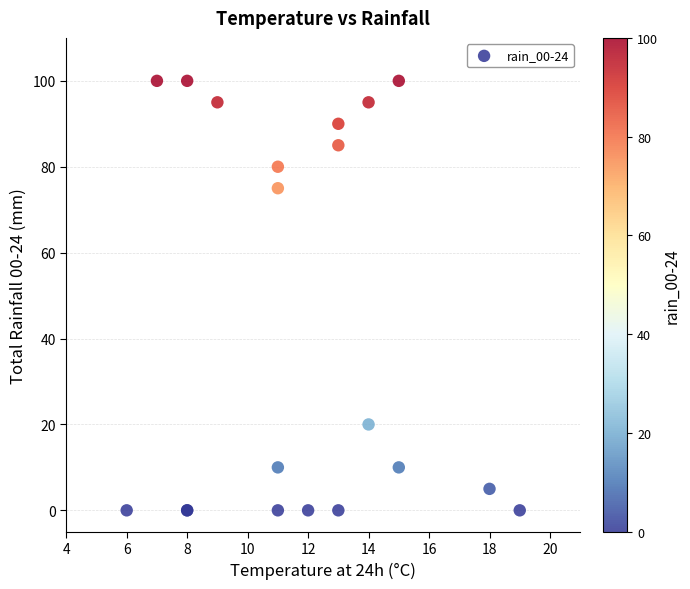

What Y value in the scatter plot is closest to 50?

75